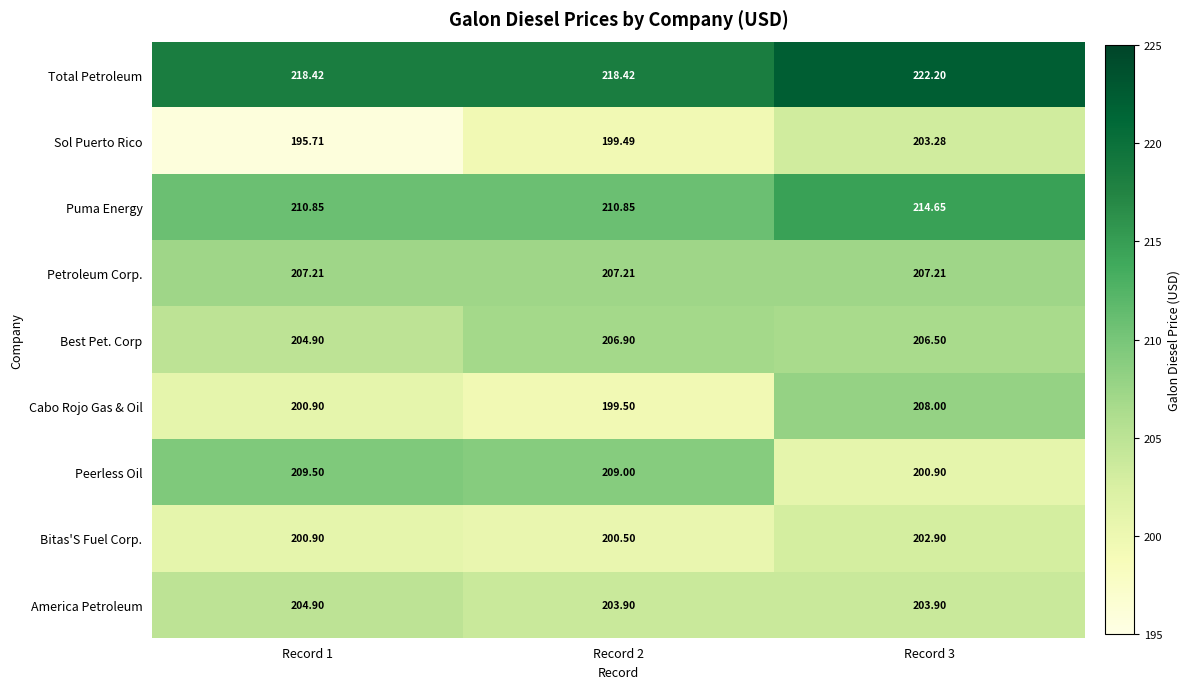

Which series changed the most between Record 2 and Record 3?

Cabo Rojo Gas & Oil